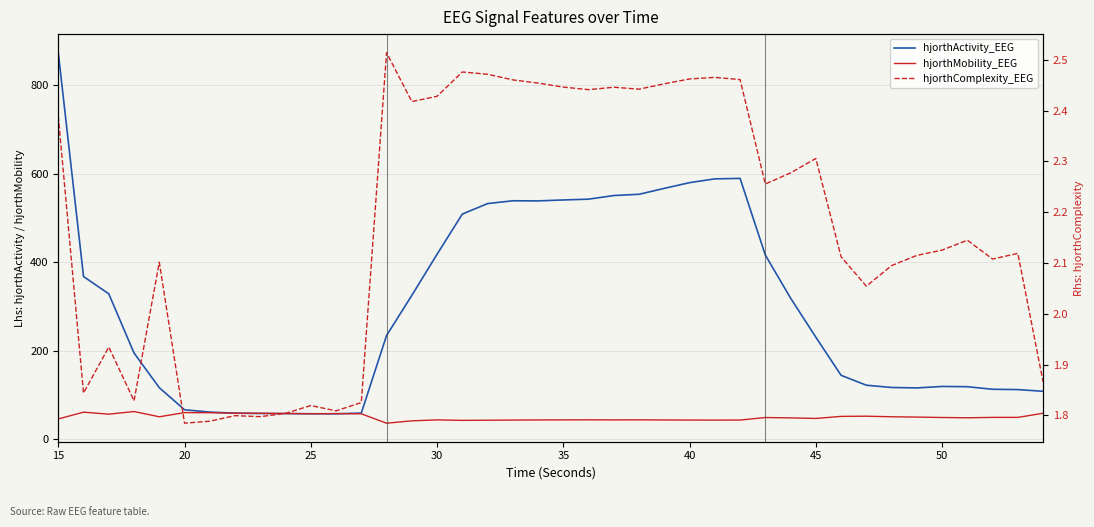

In hjorthComplexity_EEG, how many points are higher than both neighbors (excluding endpoints)?

11